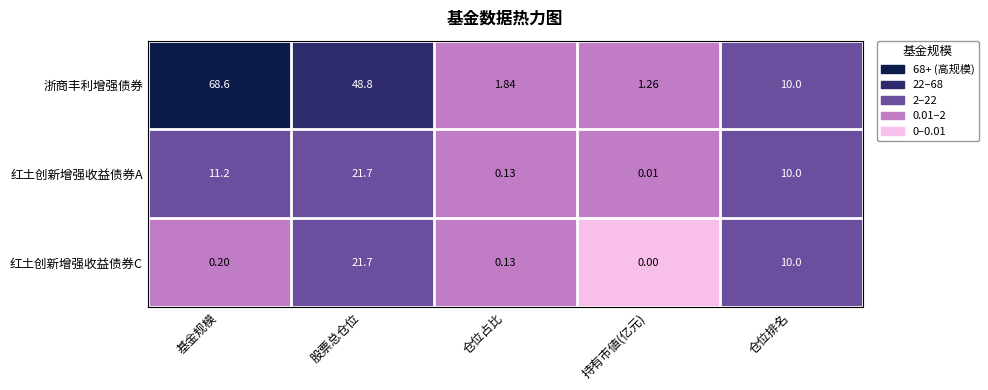

At 基金规模, list the series in order from smallest to largest.

红土创新增强收益债券C, 红土创新增强收益债券A, 浙商丰利增强债券